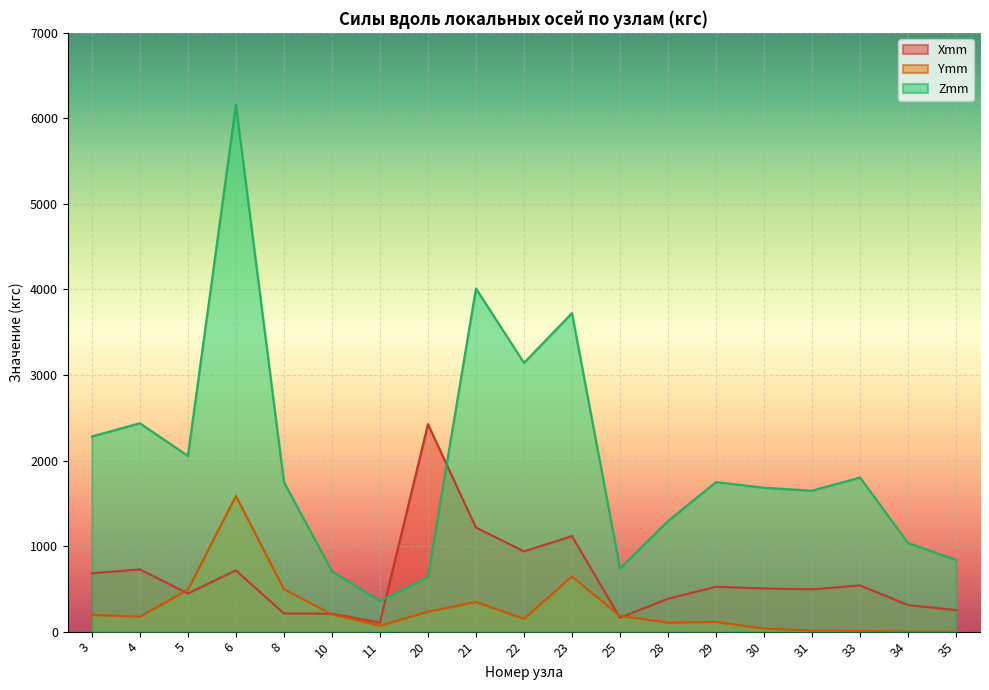

At 23, list the series in order from smallest to largest.

Ymm, Xmm, Zmm